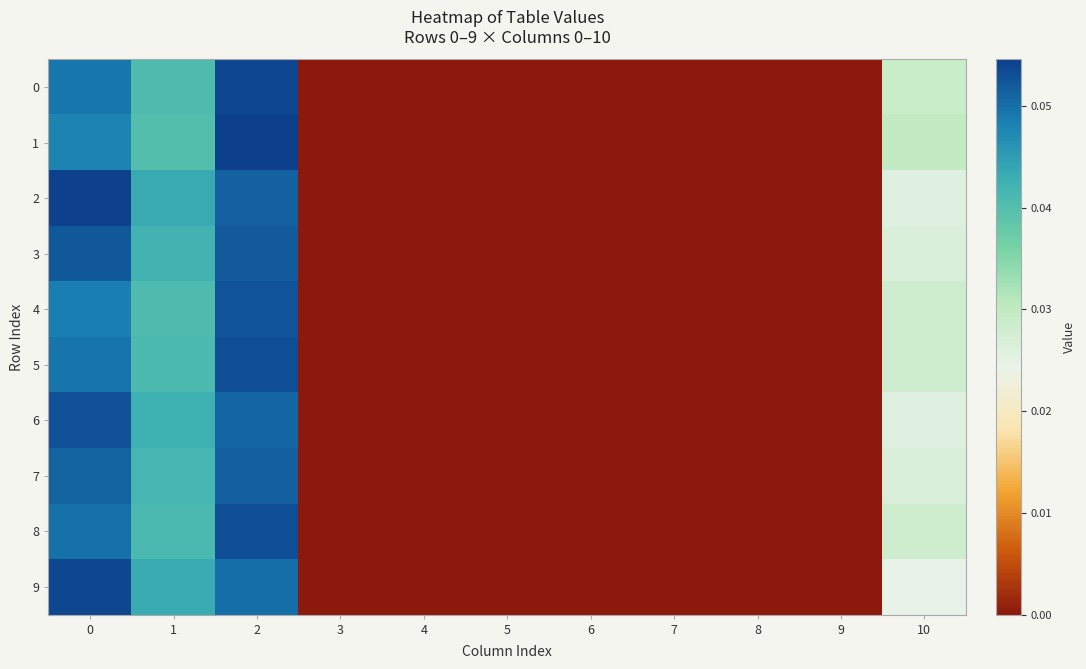

Between 9 and 6, which is larger?

9